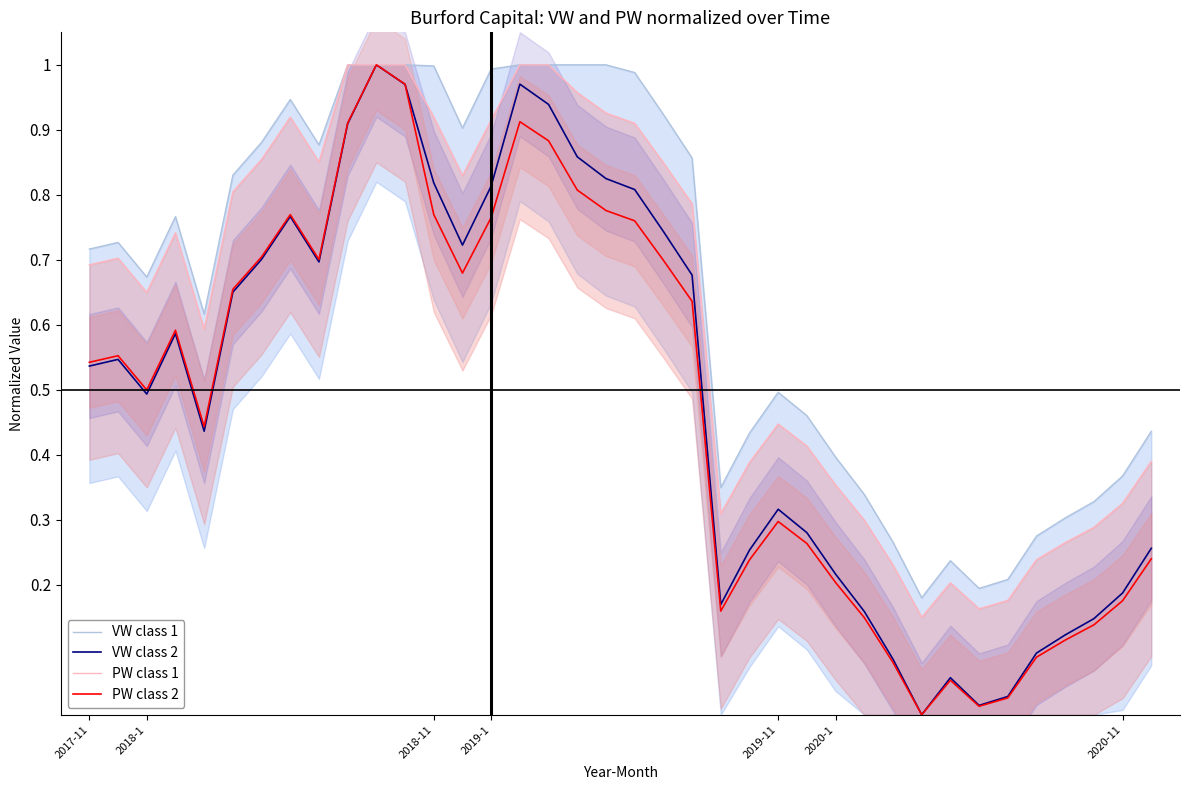

What is the sum of the VW class 1 values at 28 and 2017-11?

1.0